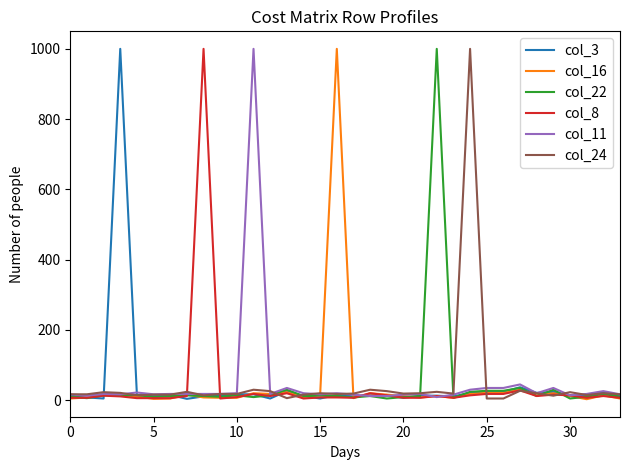

How many interior local valleys does the col_22 series have?

11